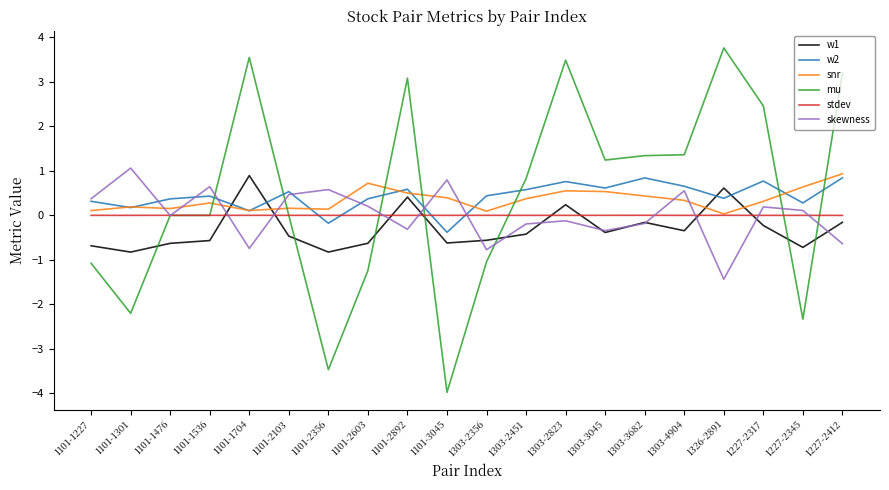

Where do mu and w2 first cross each other?

1101-1536 and 1101-1704